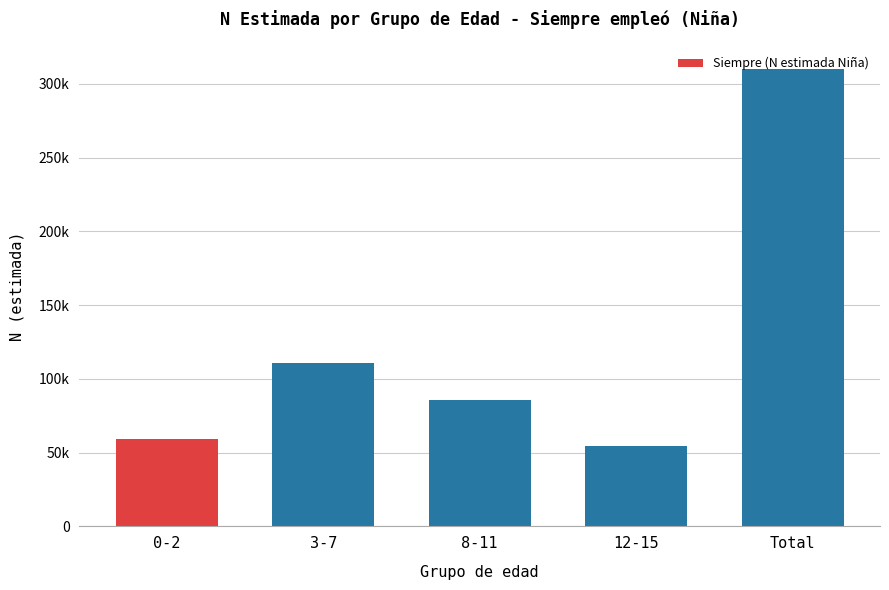

What value does the data have at 0-2, to the nearest 50?

59250